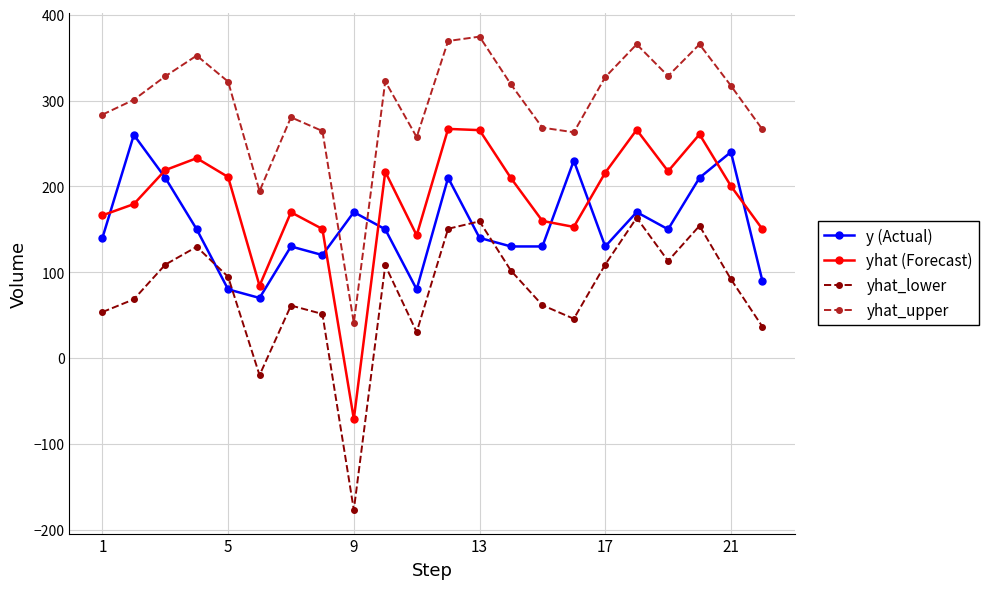

In yhat (Forecast), how many points are lower than both neighbors (excluding endpoints)?

5